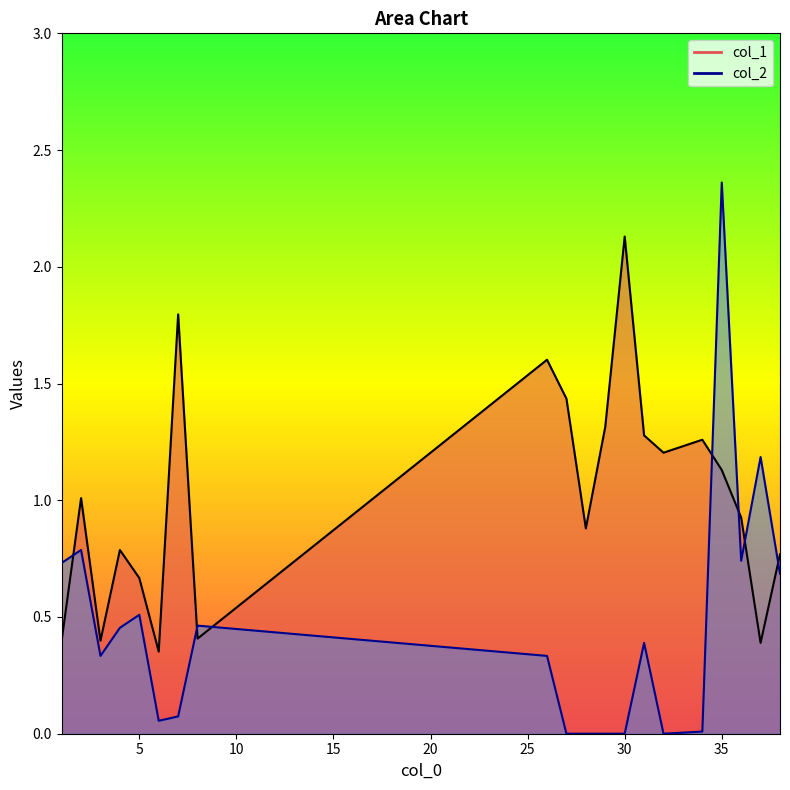

Is the value of col_1 at 35 greater than the value of col_2 at 35?

No